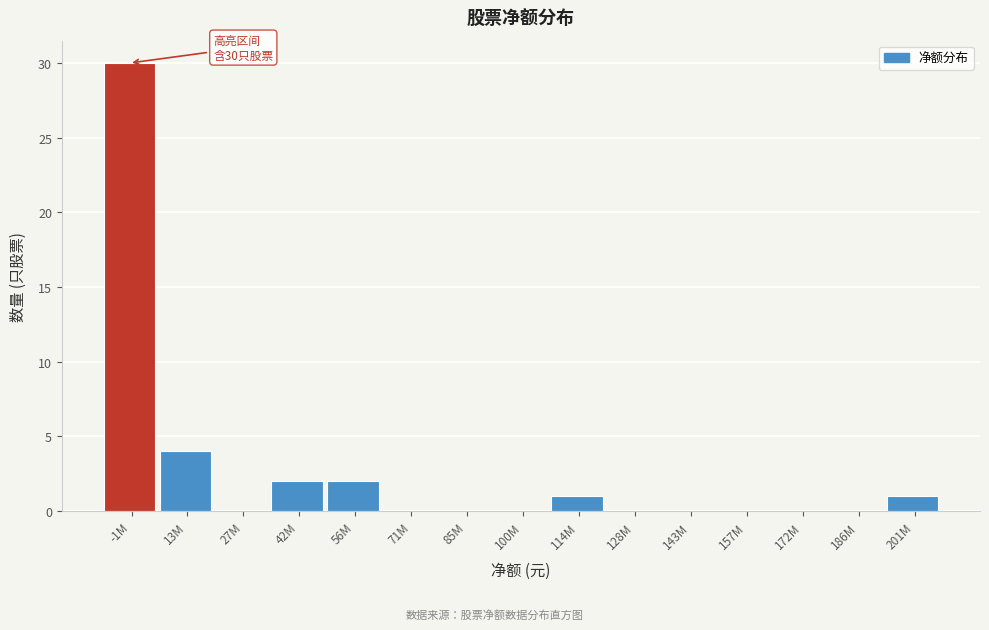

Reading right to left, transcribe all the data shown in this chart.

201M=1	186M=0	172M=0	157M=0	143M=0	128M=0	114M=1	100M=0	85M=0	71M=0	56M=2	42M=2	27M=0	13M=4	-1M=30